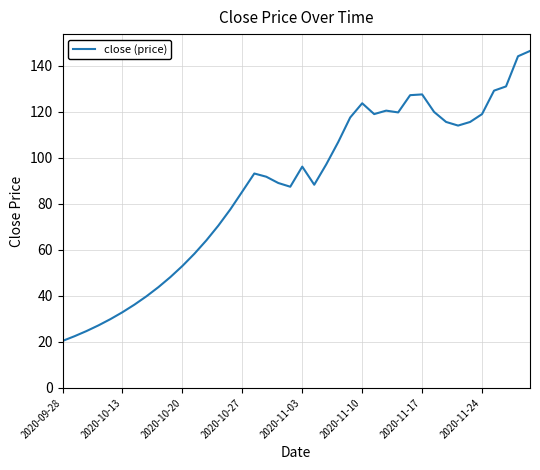

What is the difference between the maximum and minimum values?

126.0